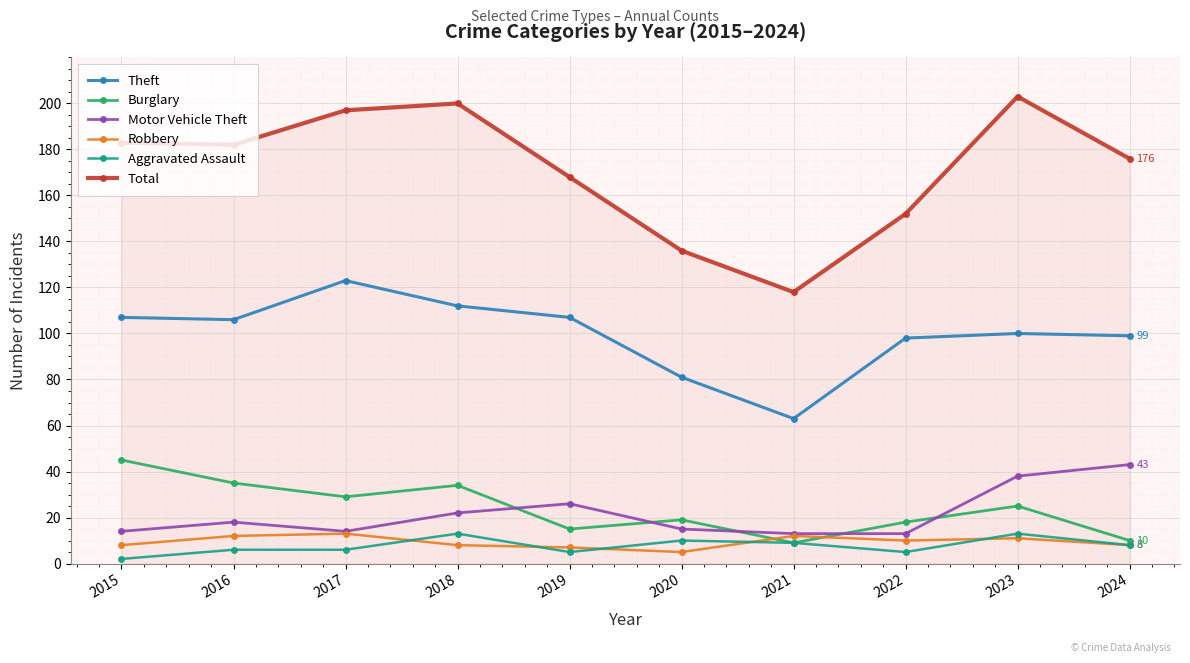

Where is the first local maximum for Theft?

2017